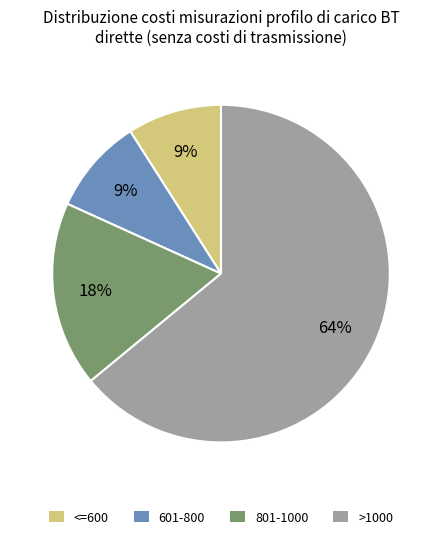

How many slices are in this pie chart?

4